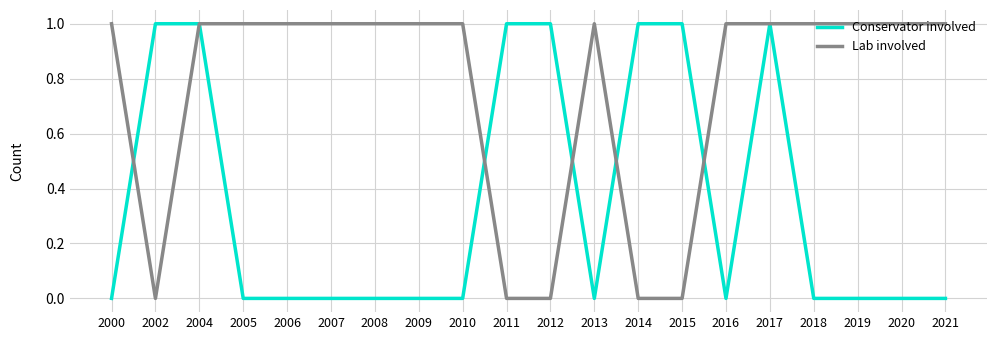

Is it true that Lab involved equals 0 at 2016?

False